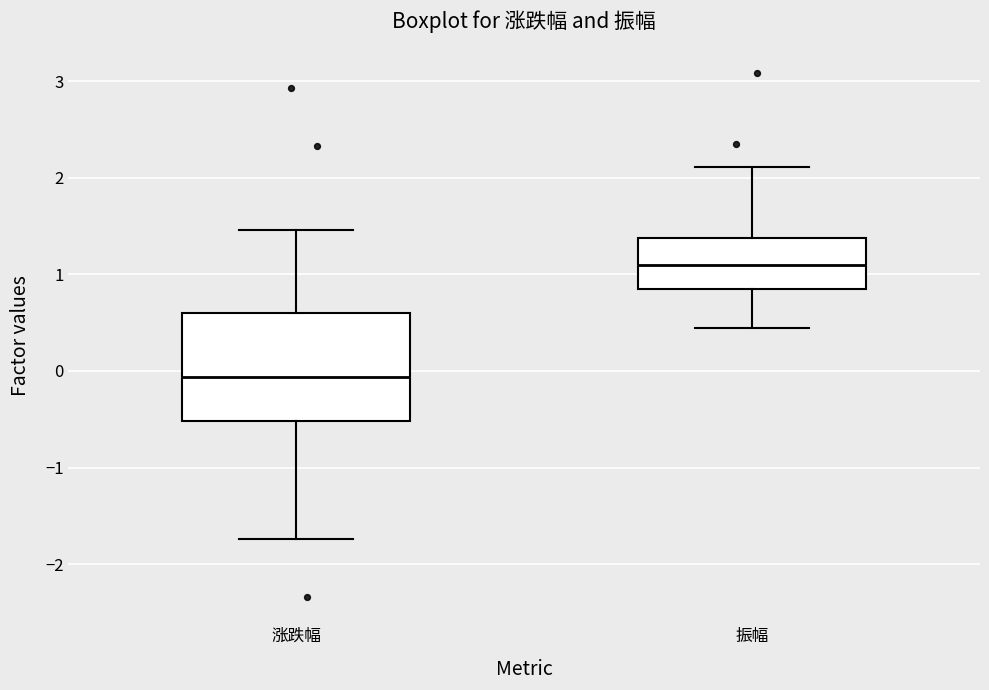

Which box has the lowest median line?

涨跌幅